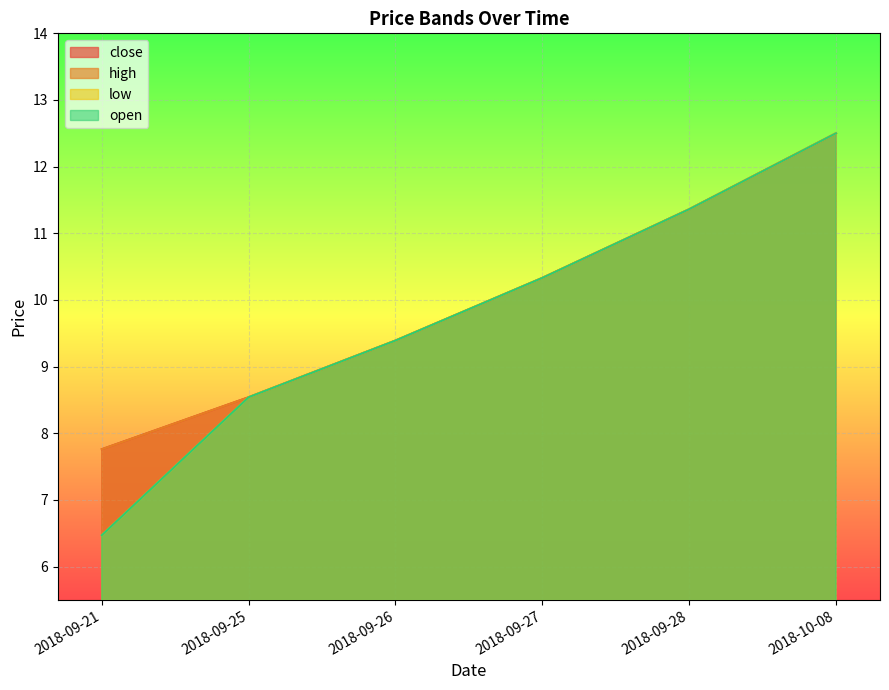

What is the approximate value of close at 2018-10-08?

12.5